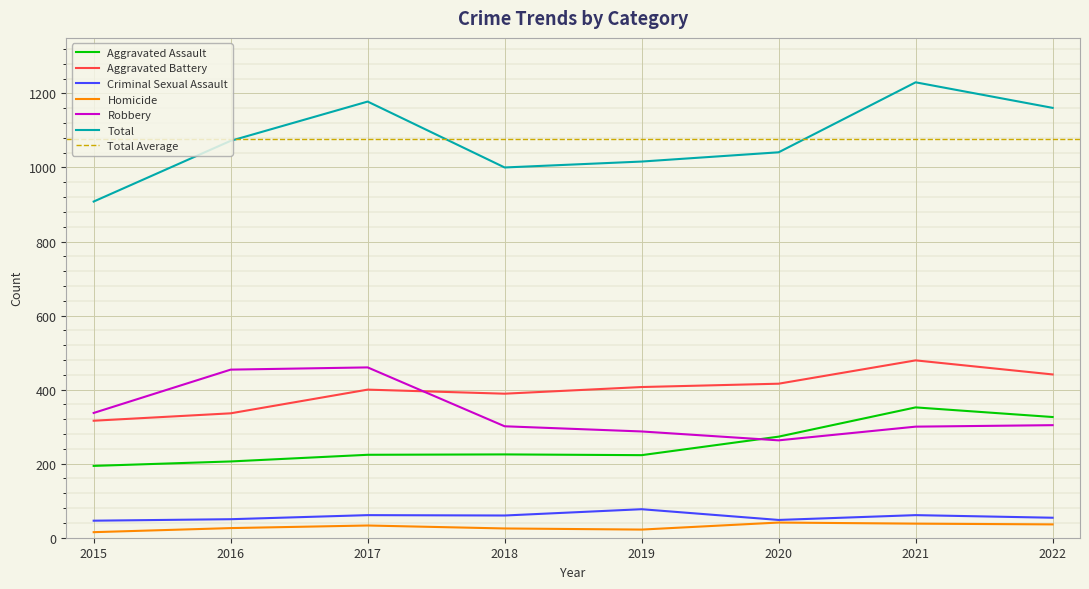

List the labels in order of Total value, largest first.

2021, 2017, 2022, 2016, 2020, 2019, 2018, 2015